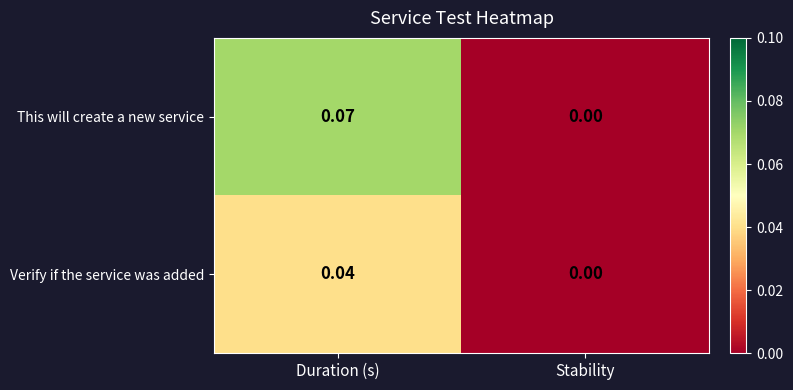

At which label is Verify if the service was added closest to 0?

Stability